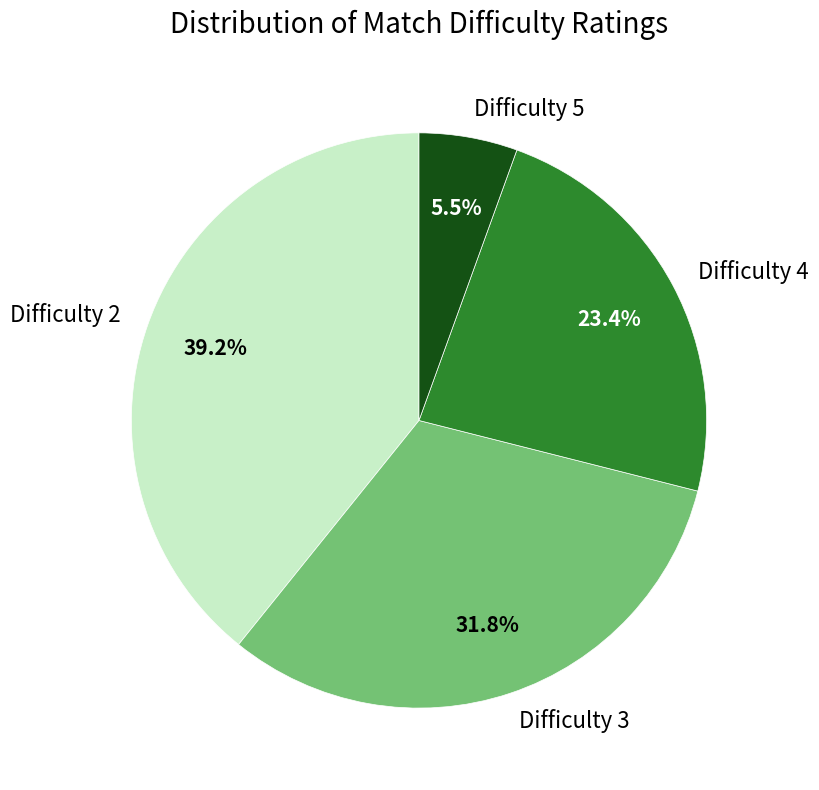

Rank the categories by value from highest to lowest.

Difficulty 2, Difficulty 3, Difficulty 4, Difficulty 5